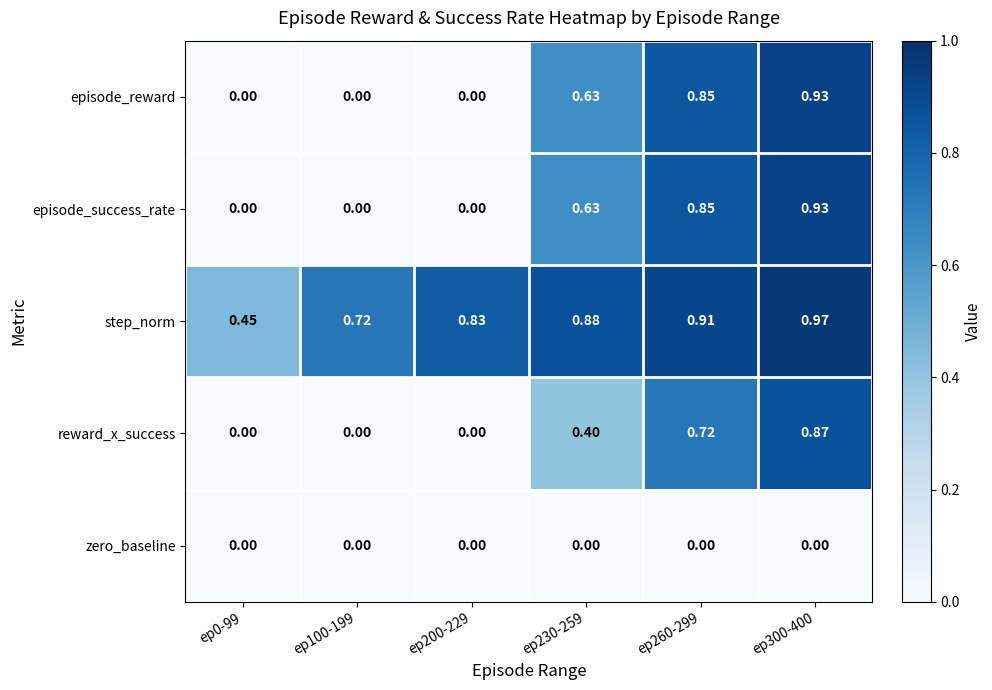

Which series has the largest total across all categories?

step_norm